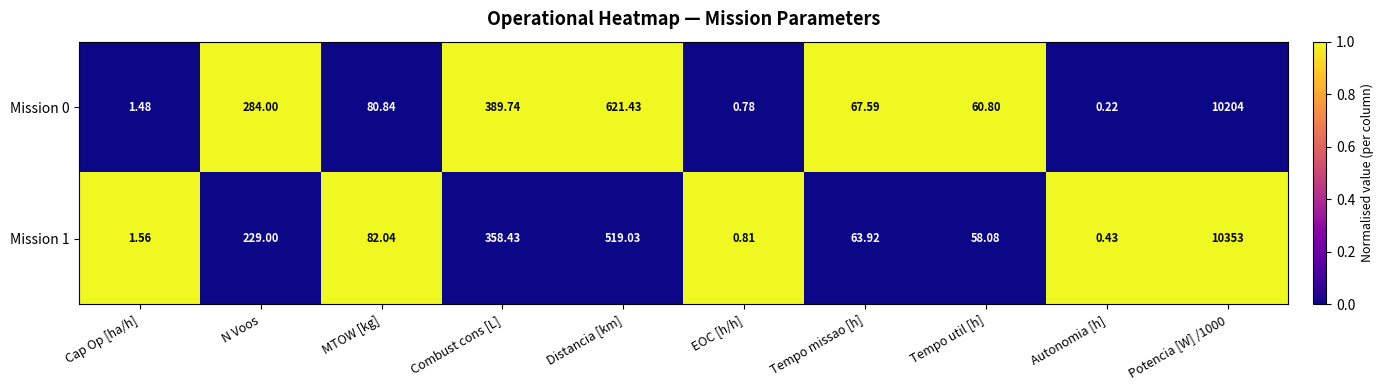

At which label does Mission 0 reach its minimum?

Autonomia [h]